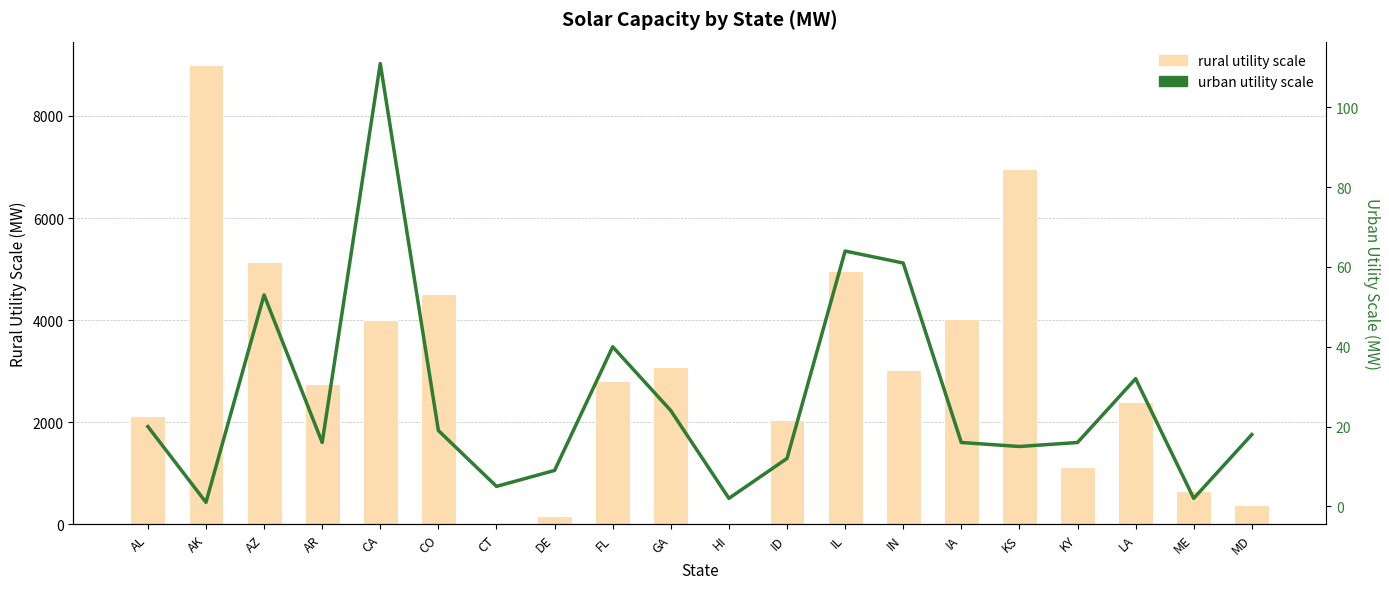

At DE, list the series in order from smallest to largest.

urban utility scale, rural utility scale